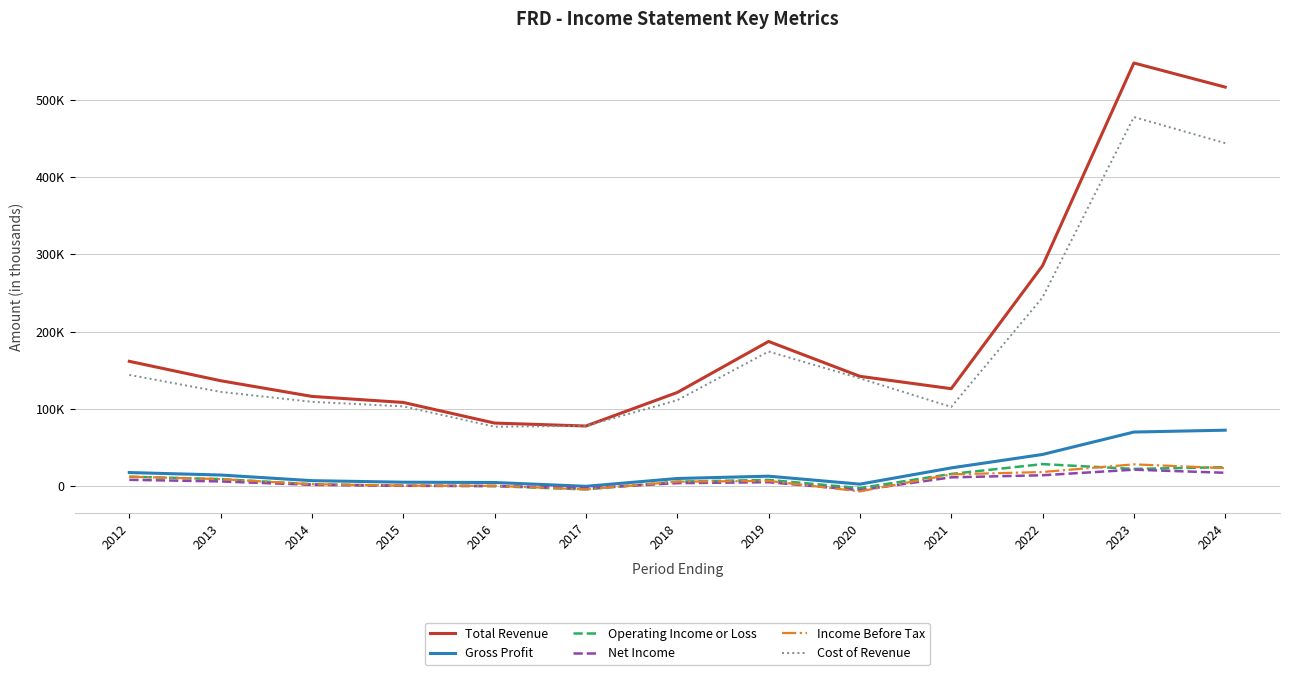

True or false: Gross Profit has more than 1 points higher than both neighbors.

False